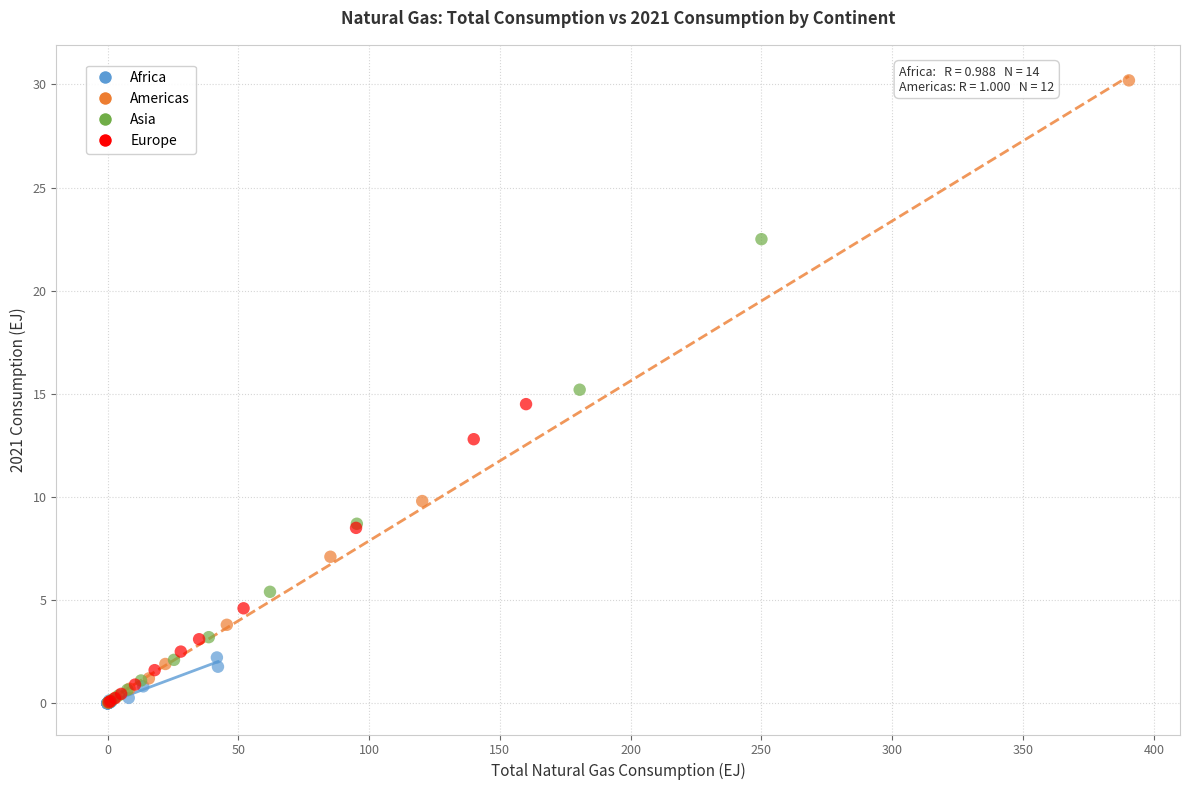

Which series reaches the maximum Y coordinate?

Americas